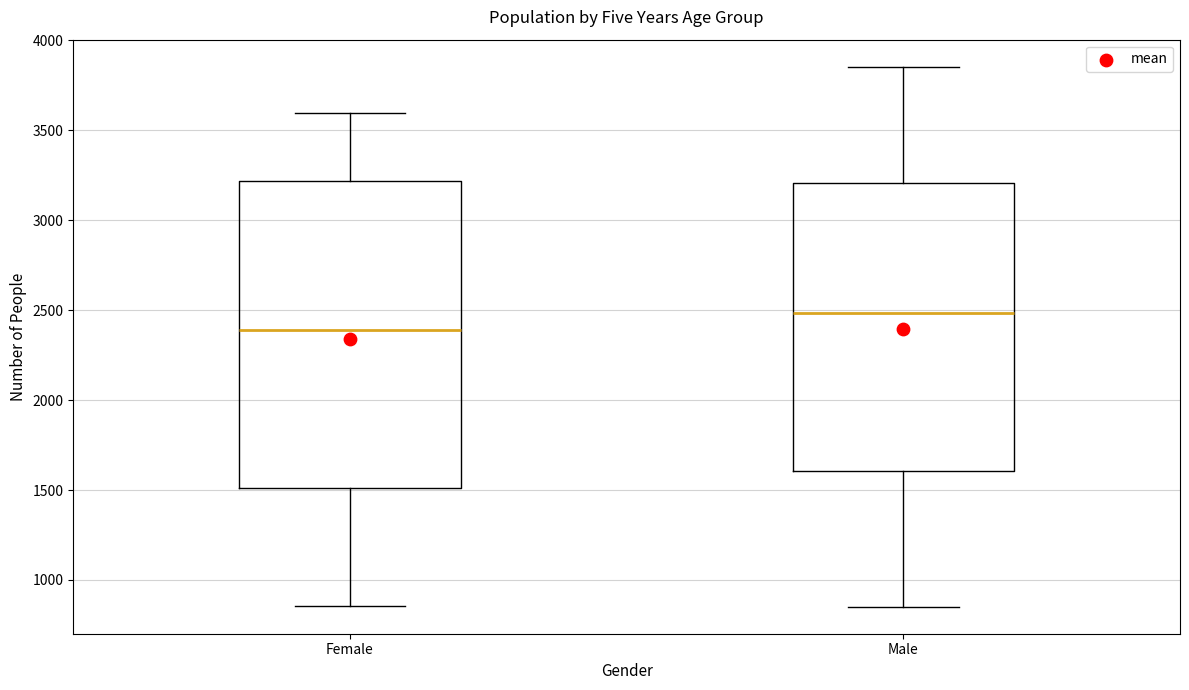

Reading left to right, transcribe this box plot: for each box, give where its median line is, the range the box spans, and where its two whiskers end, as read against the y-axis. The values are not printed on the chart, so give them approximately, as read against the axis.

Female: median 2400, box 1500 to 3200, whiskers 850 to 3600
Male: median 2500, box 1600 to 3200, whiskers 850 to 3850